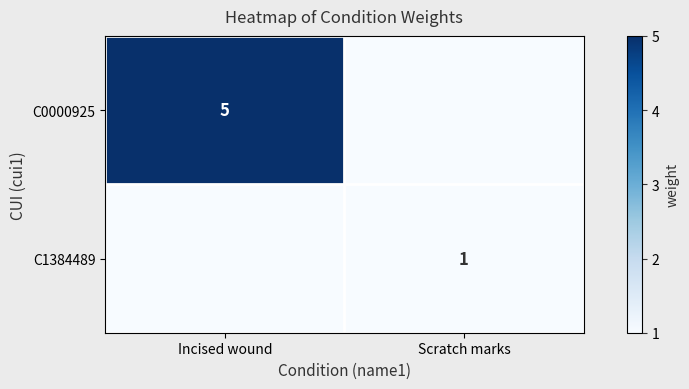

The C1384489 series shows 1 at Scratch marks. True or false?

True